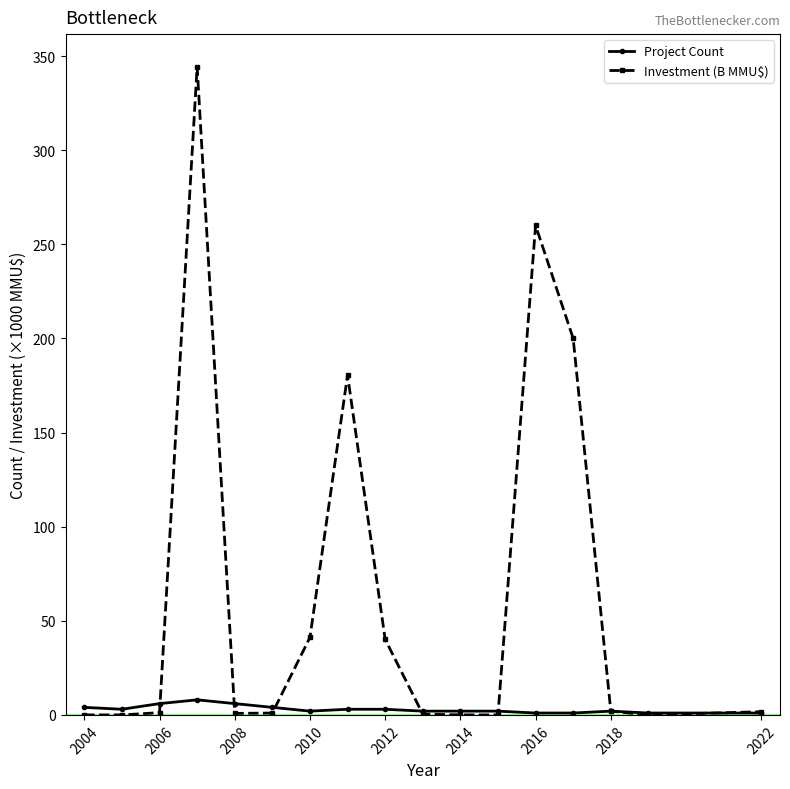

Which series has the widest spread of values?

Investment (B MMU$)